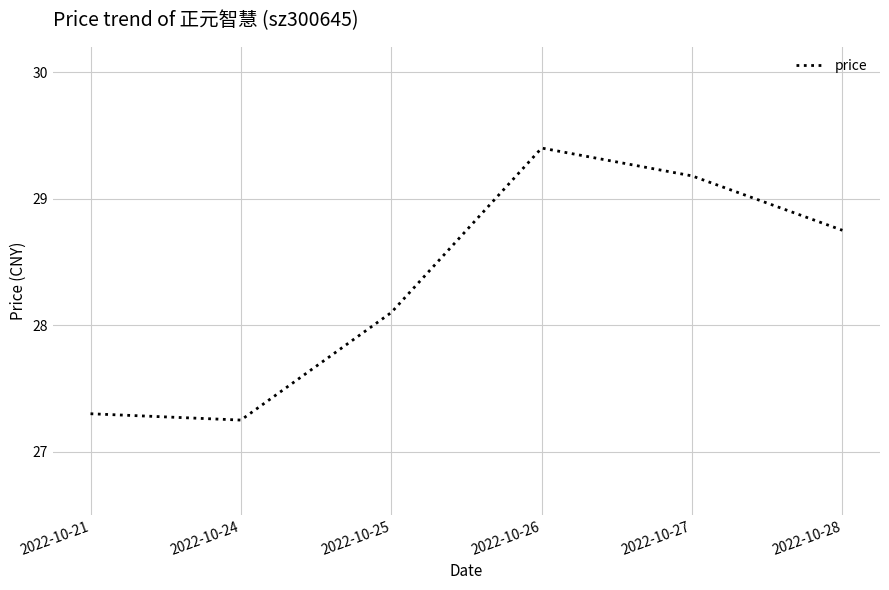

At which category does the data reach its first local peak?

2022-10-26